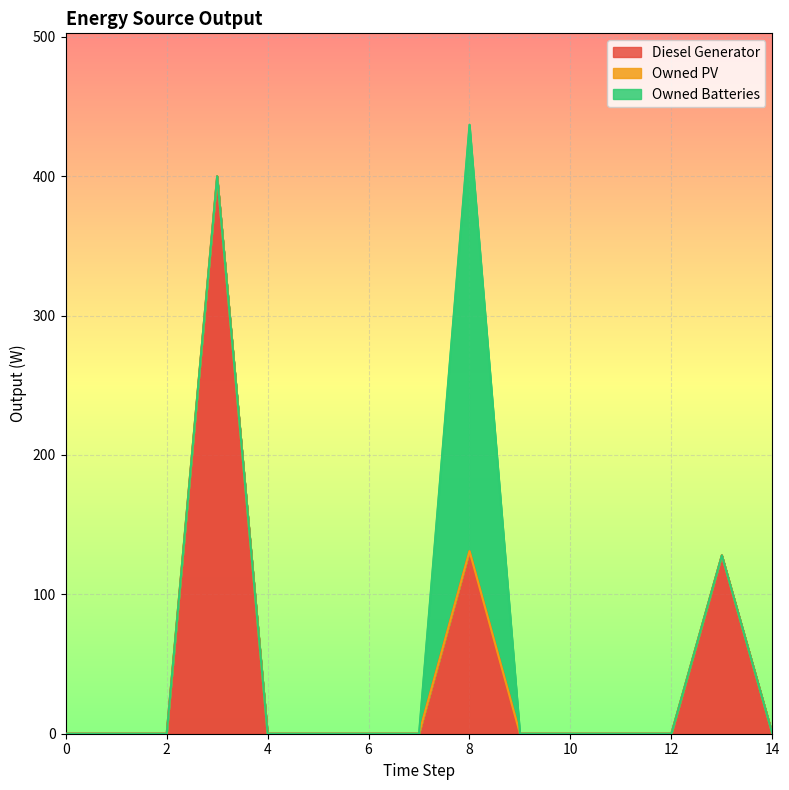

True or false: Diesel Generator has a value of 198 at 8.

False